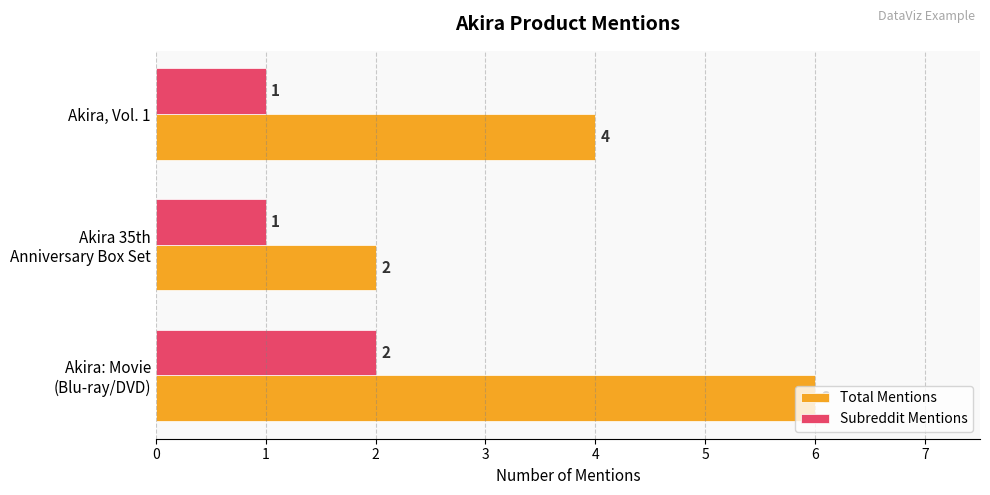

Which series has the largest total across all categories?

Total Mentions